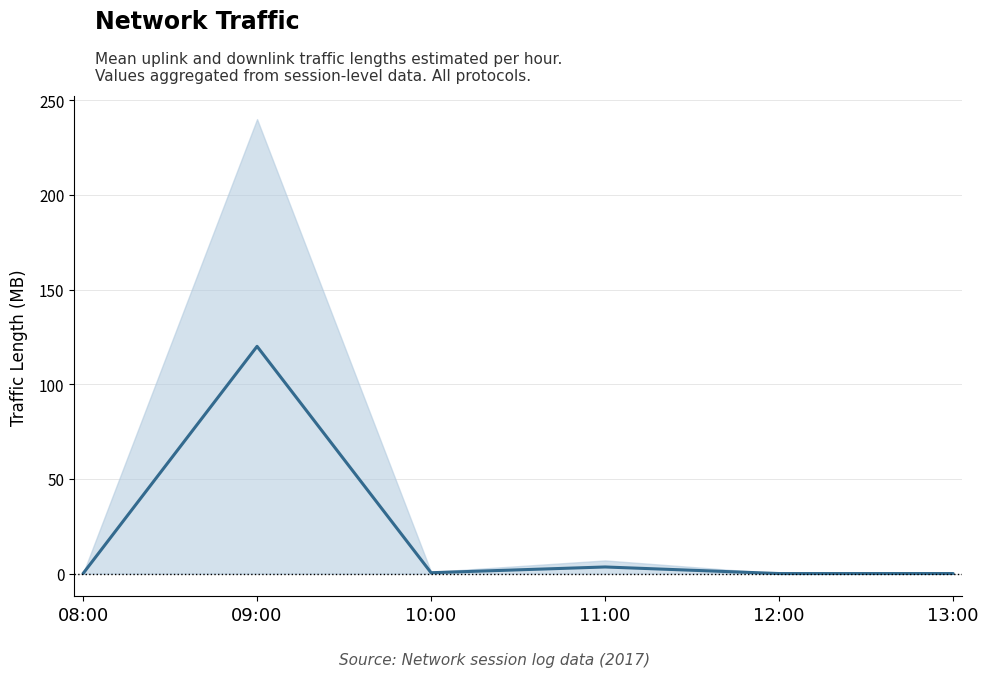

Reading left to right, list all the values displayed in this chart.

0.0	120.0	0.4	3.5	0.0	0.0